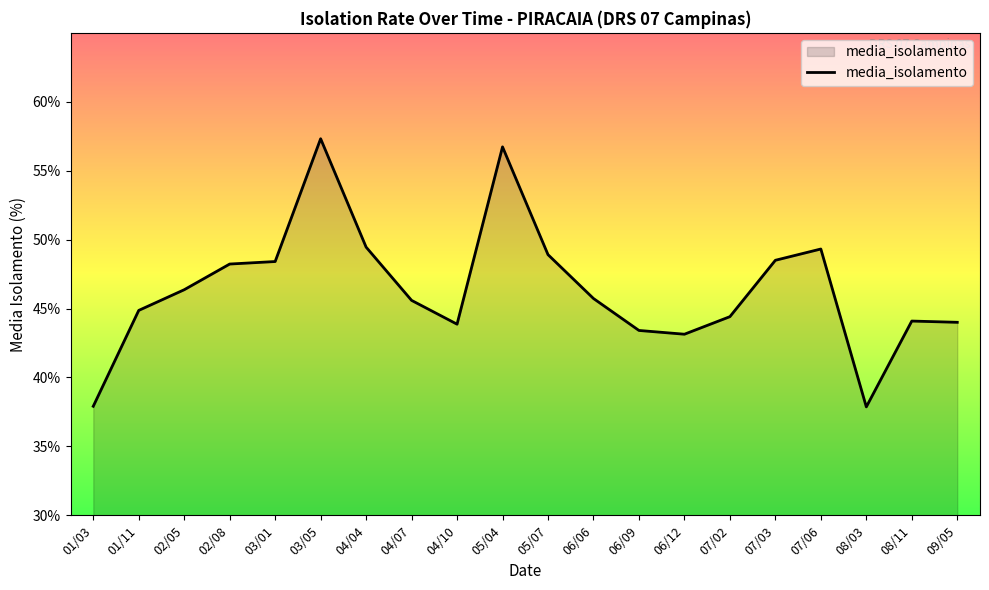

What is the average value?

46.4